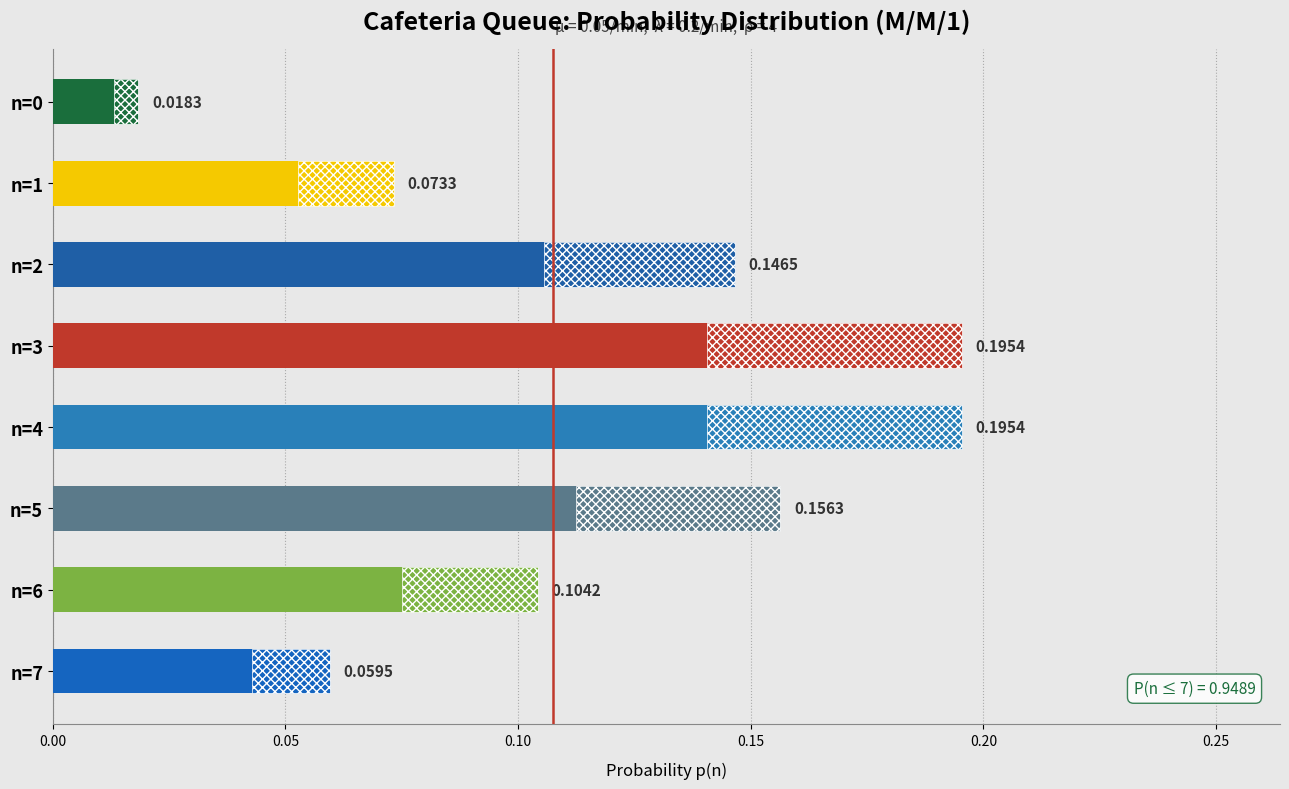

Reading left to right, extract all data points from this chart.

0.0	0.1	0.1	0.2	0.2	0.2	0.1	0.1